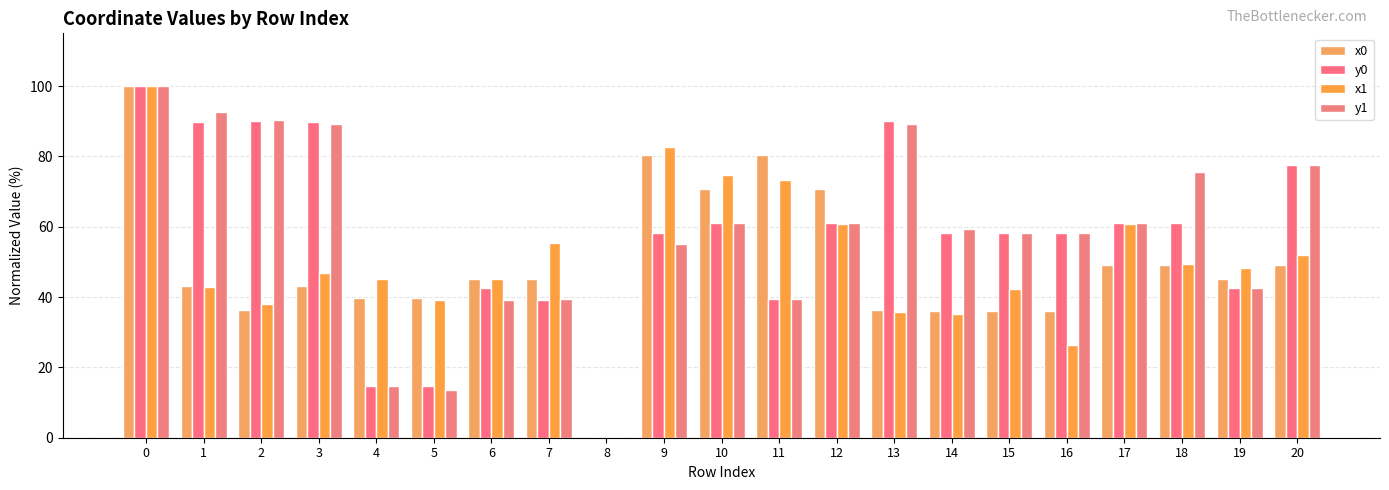

What is the difference between the second highest and second lowest values in the y1 series?

79.0